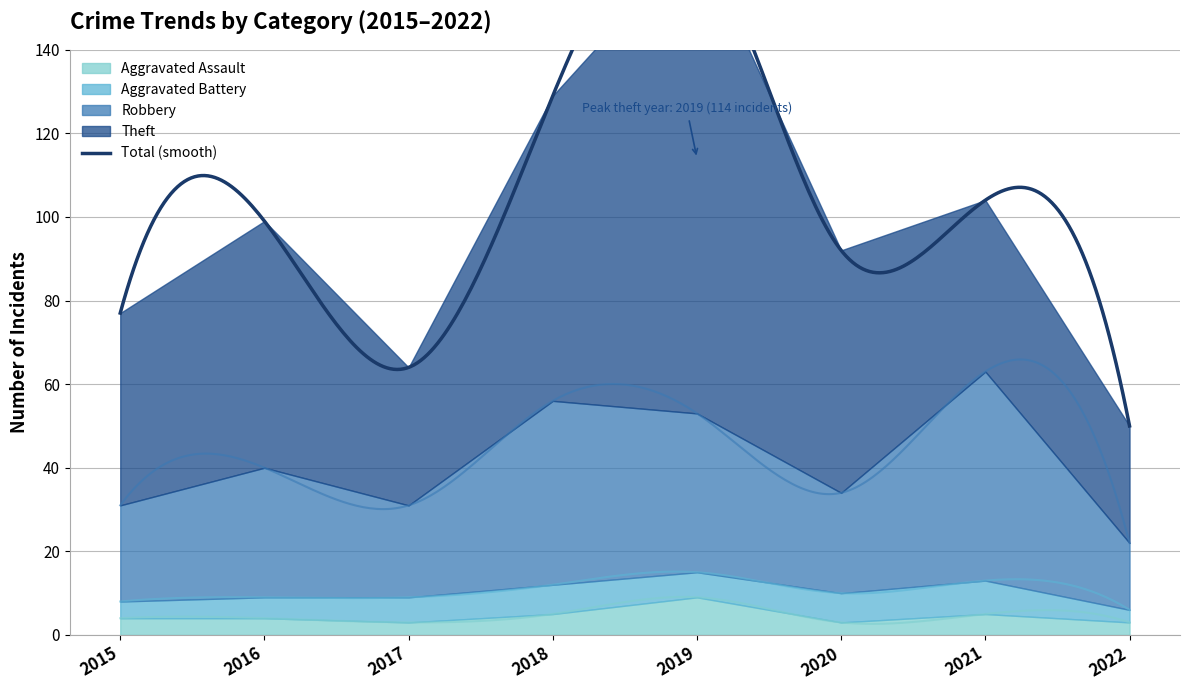

How many interior local valleys does the Theft series have?

1